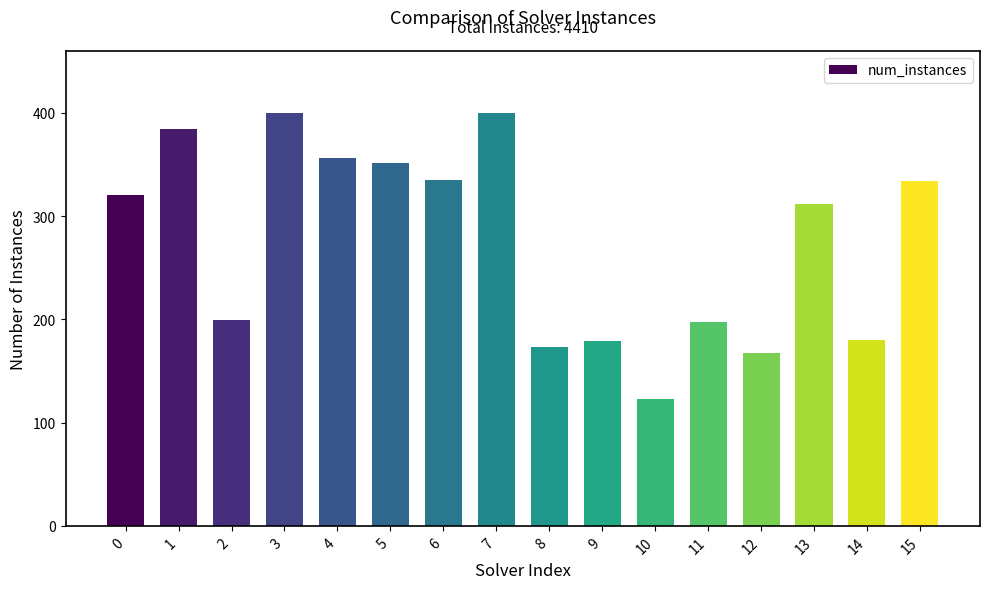

The value at 7 is 400. True or false?

True